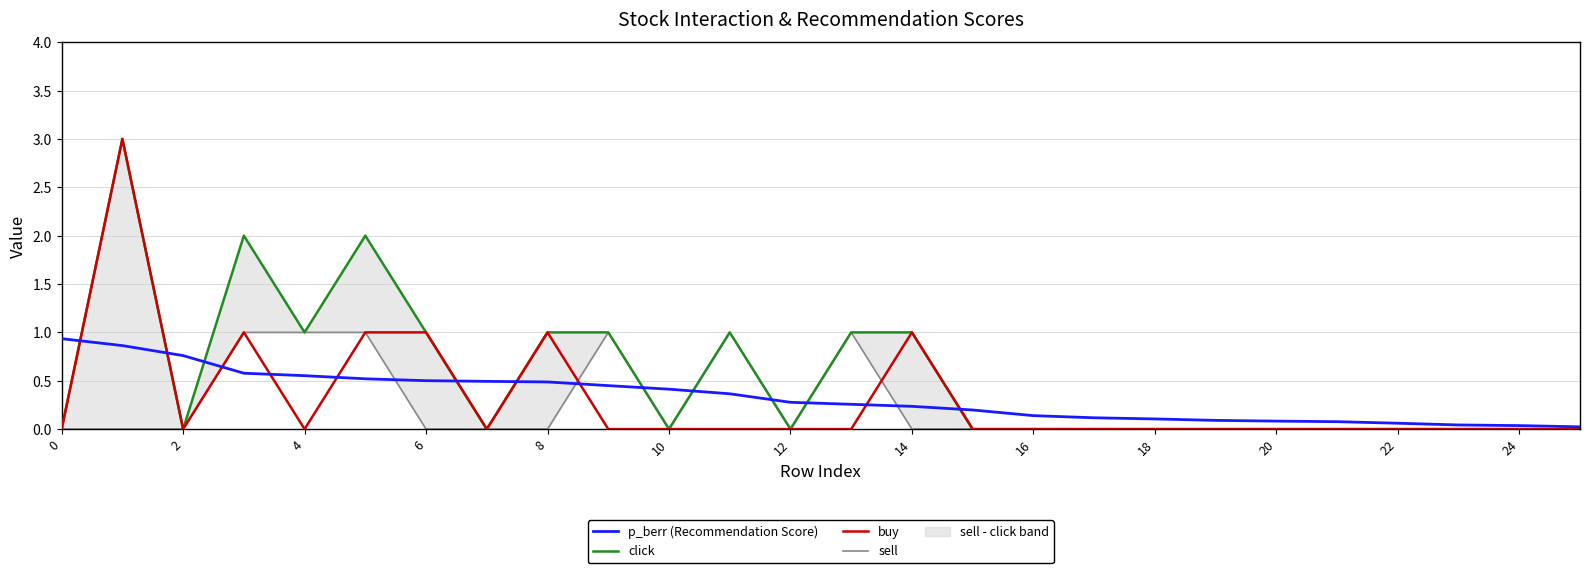

What is the approximate value of buy at 8?

1.0